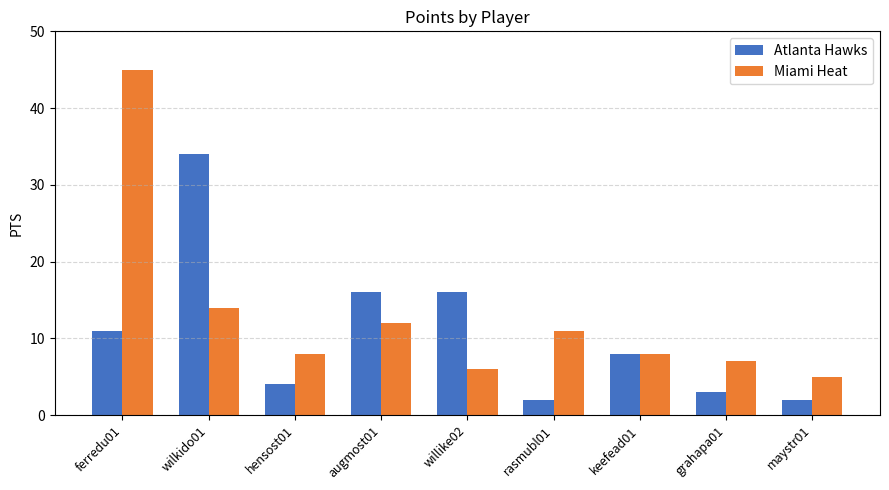

How many bars are there in each group?

2